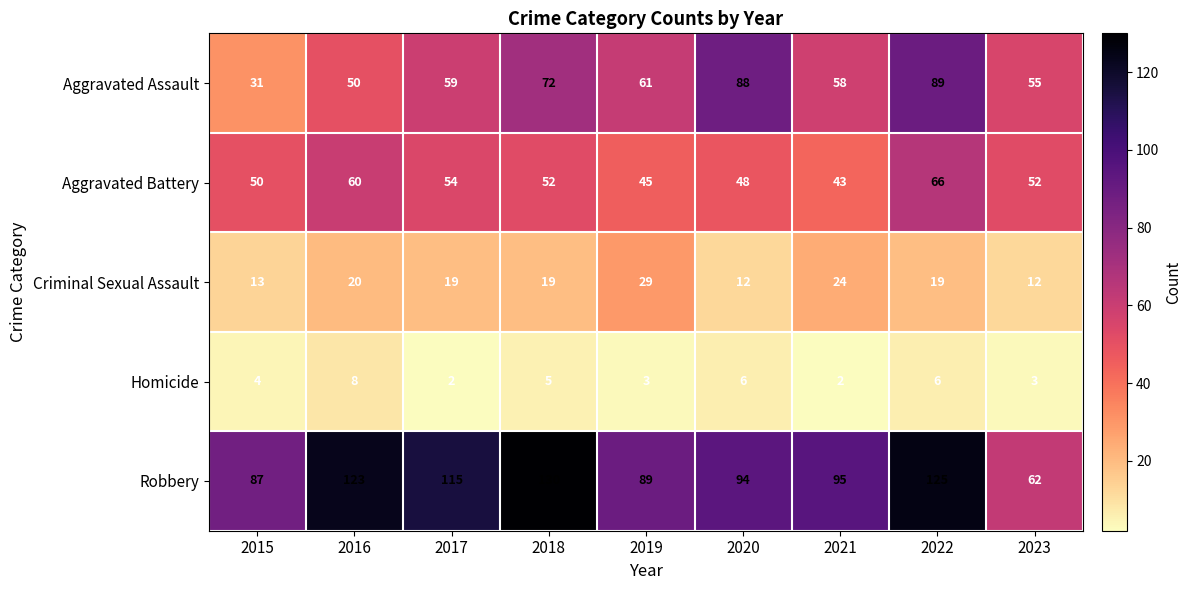

Which series changed the most between 2016 and 2018?

Aggravated Assault